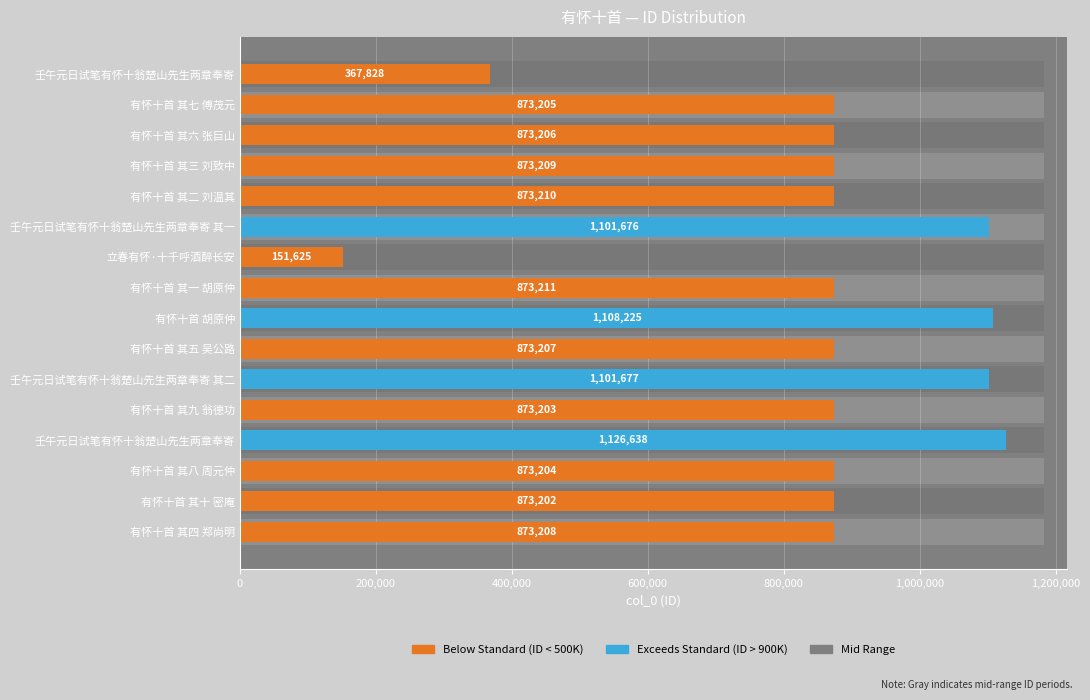

What is the label of the 6th bar from the left?

壬午元日试笔有怀十翁楚山先生两章奉寄 其二